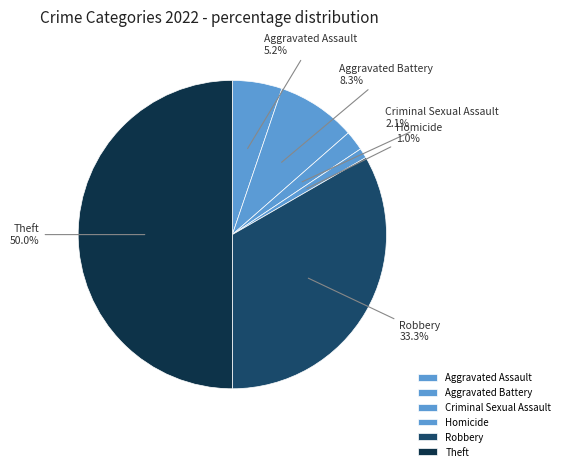

The Homicide slice represents 1% of the pie. True or false?

True